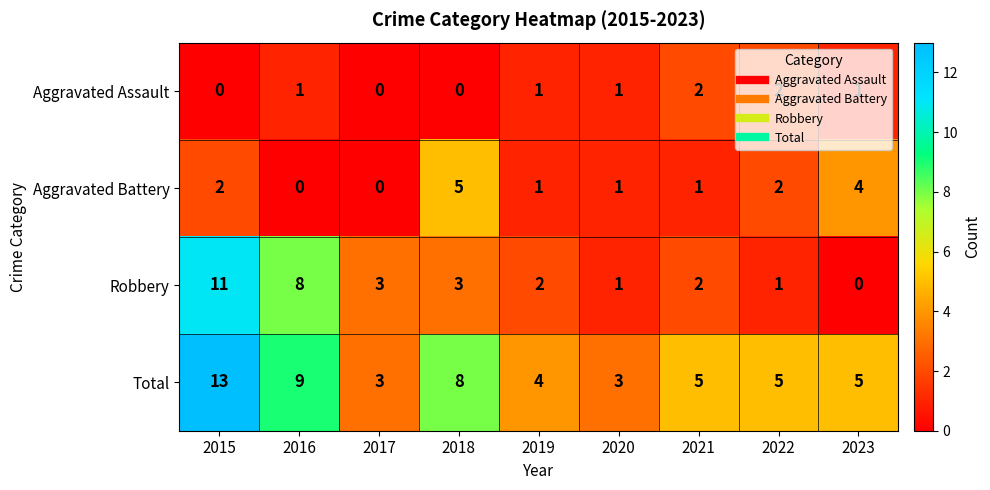

Count the number of categories in the chart.

9